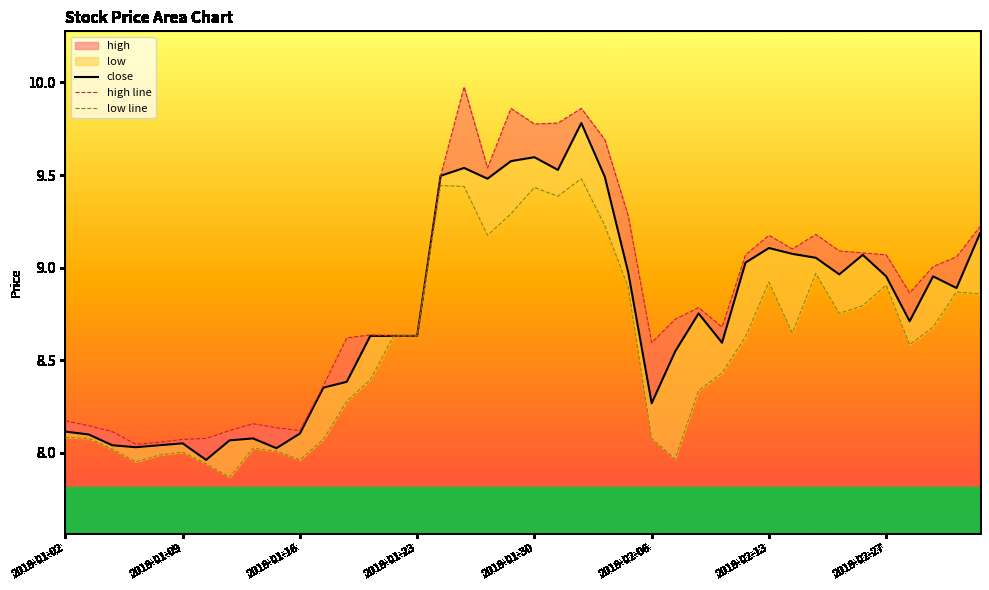

Which series has the largest range (max minus min)?

high line